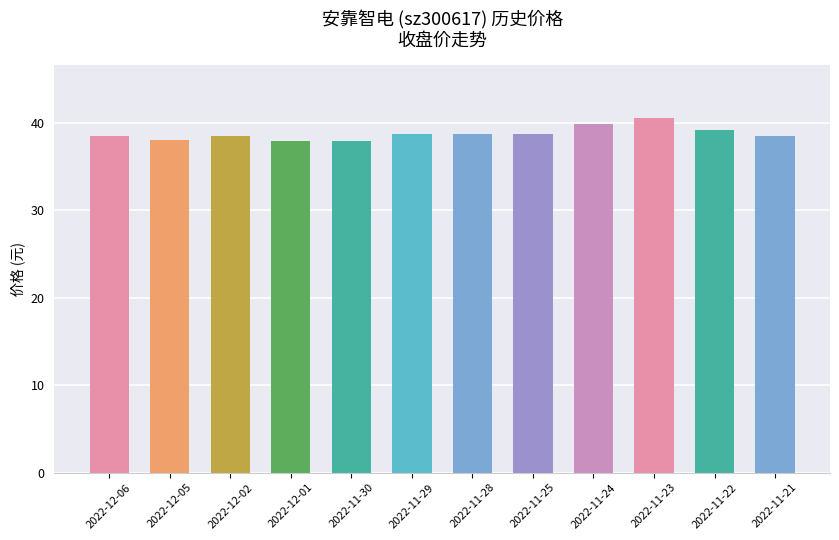

What is the difference between the maximum and minimum values?

2.6